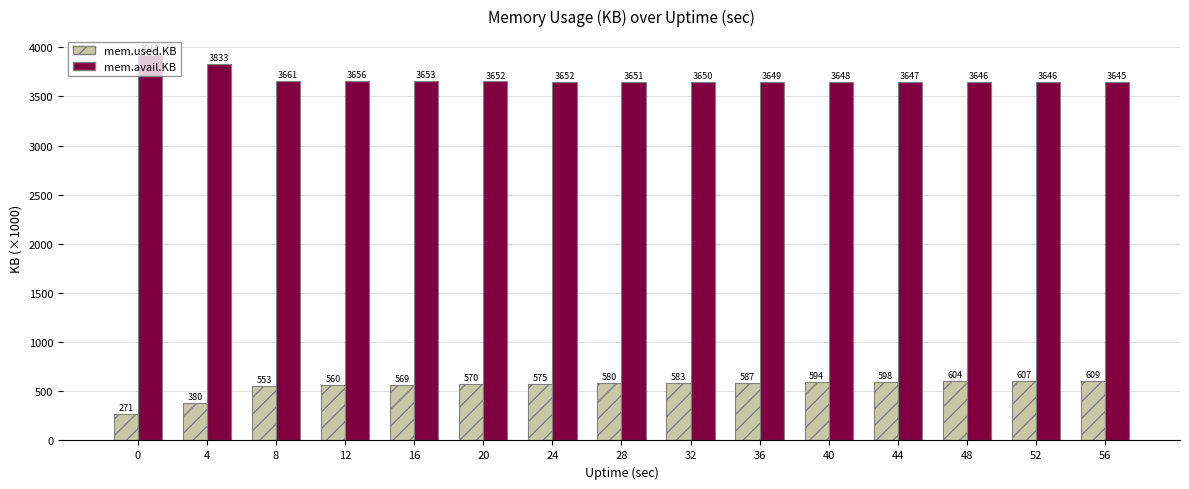

True or false: mem.used.KB has a value of 119.1 at 12.

False